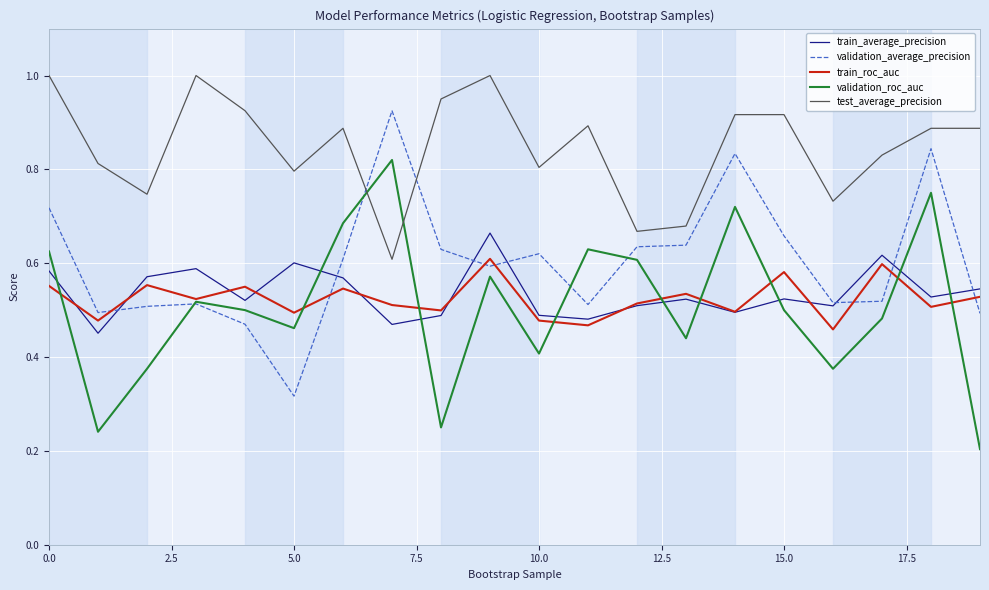

True or false: train_average_precision and test_average_precision intersect in this chart.

False